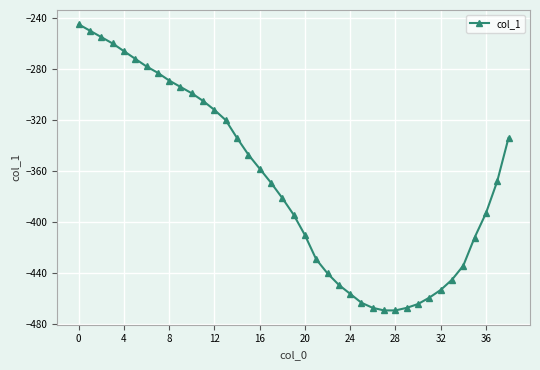

What is the sum of all values?

-14392